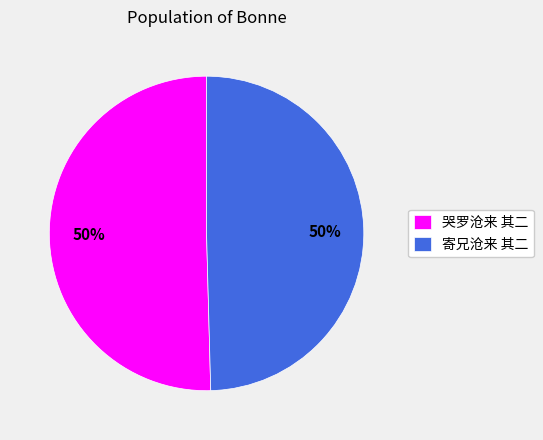

To the nearest percent, what percentage of the pie is 哭罗沧来 其二?

50%